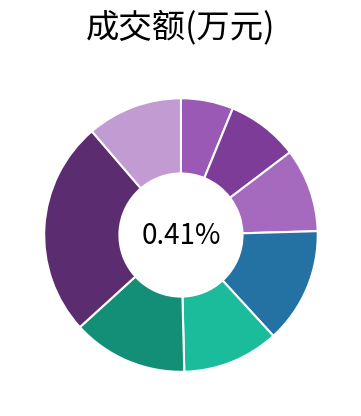

Combined, do 2022-11-16 and 2022-11-17 account for over 50%?

No